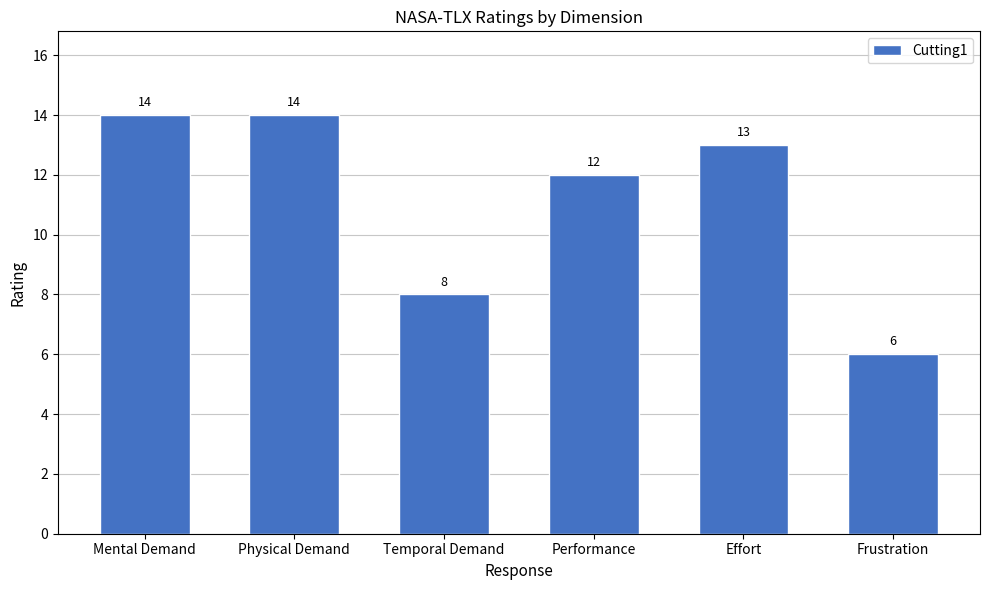

At which category does the chart reach its minimum across all series?

Frustration